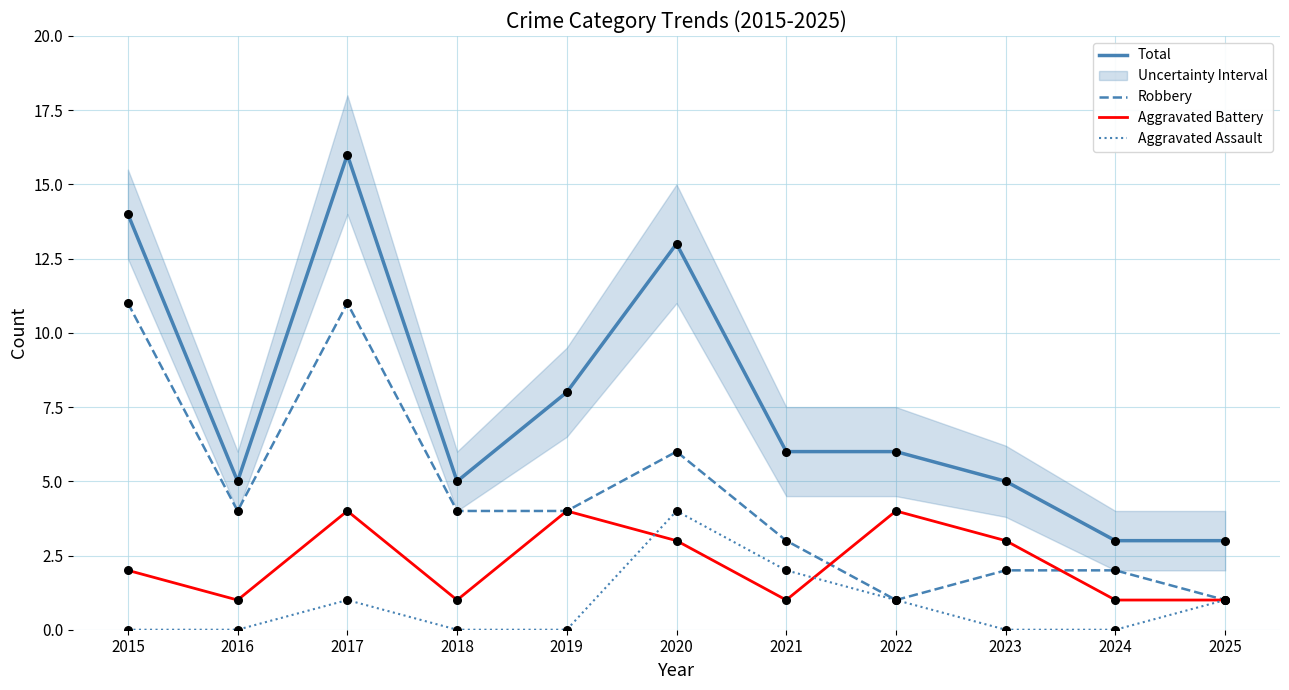

What is the total value across all series at 2015?

27